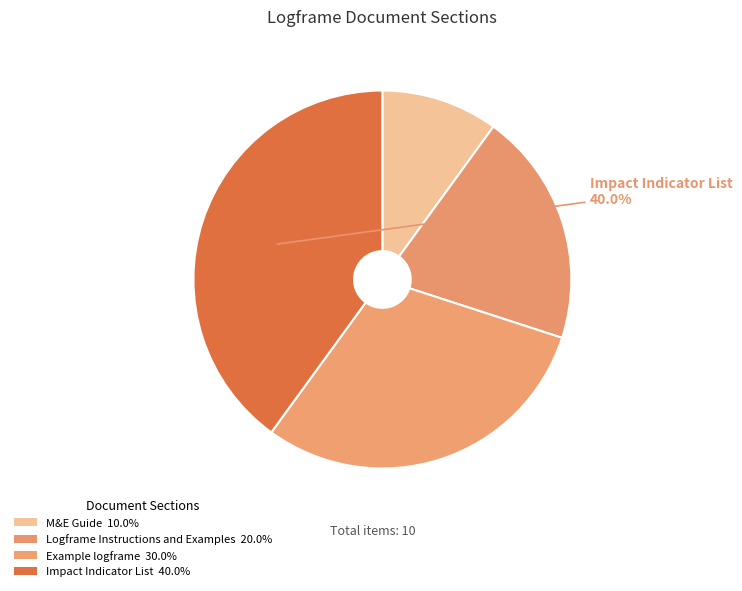

Is it true that Logframe Instructions and Examples is 12% of the pie?

False